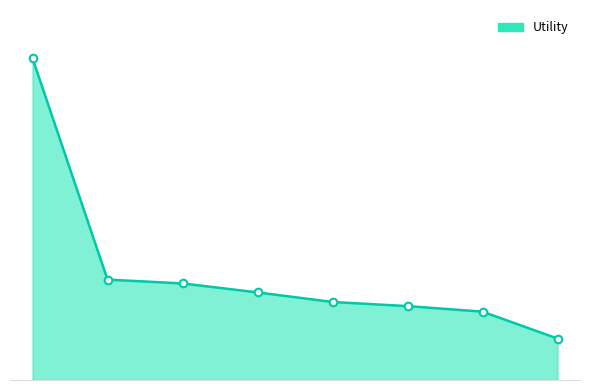

Is this an area chart (filled region under the line)?

Yes